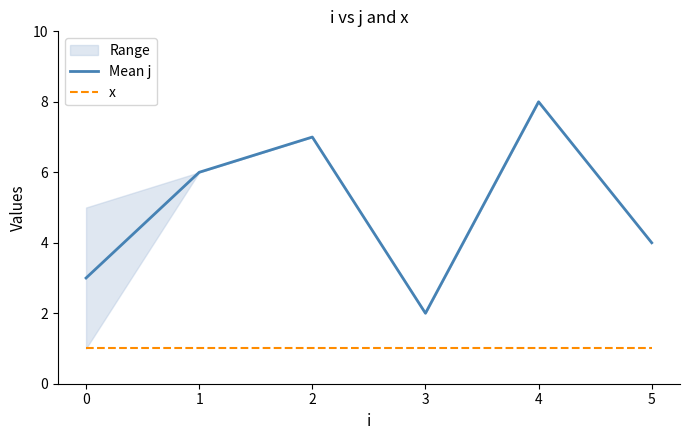

What is the sum of all Mean j values?

30